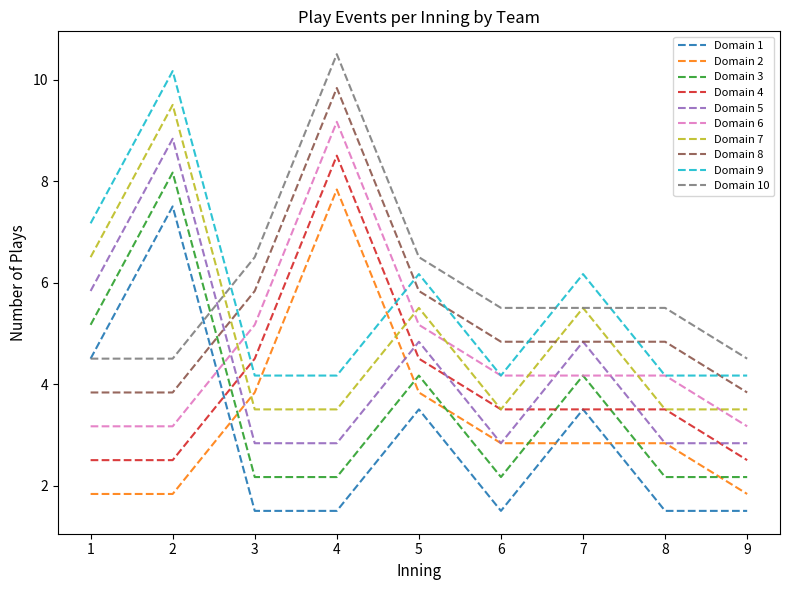

Is the value of Domain 9 at 6 greater than the value of Domain 4 at 1?

Yes